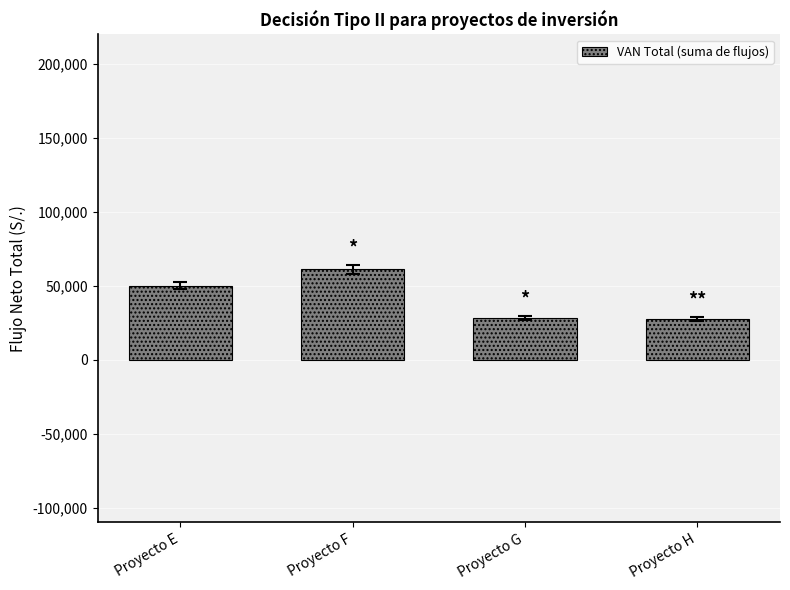

What is the sum of the values at Proyecto F and Proyecto H?

88551